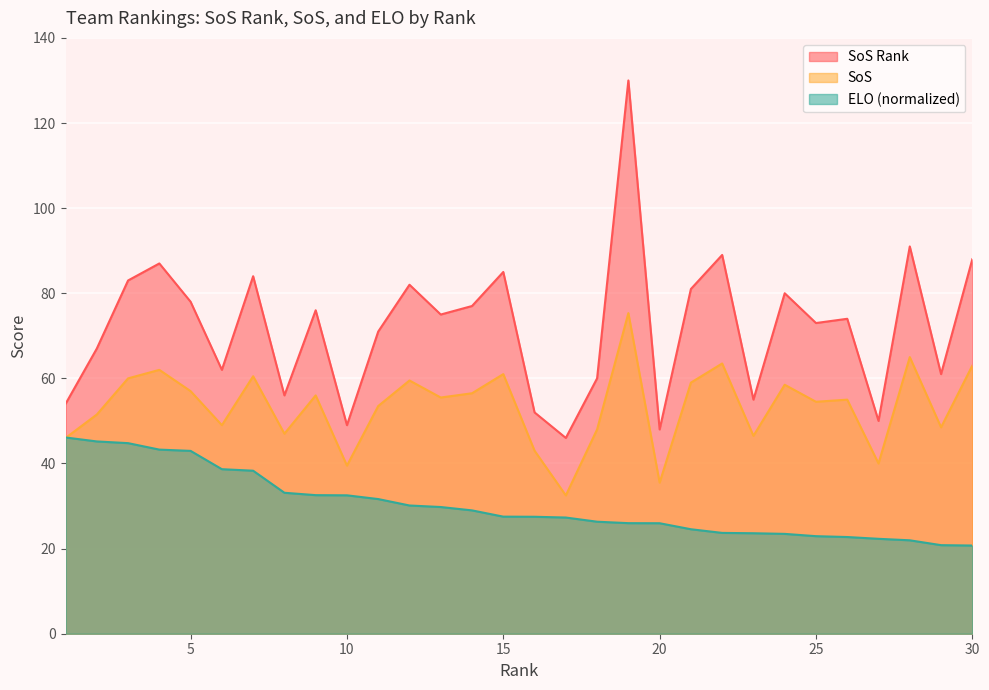

How many distinct data groups are displayed?

3